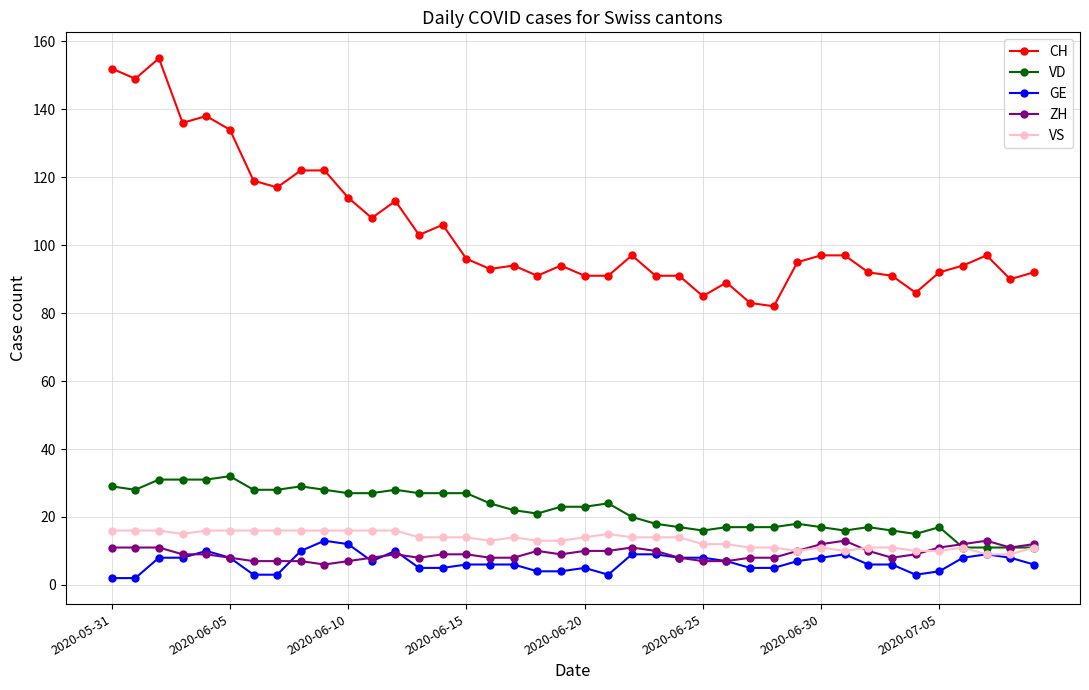

At how many categories does at least one series exceed 60?

40